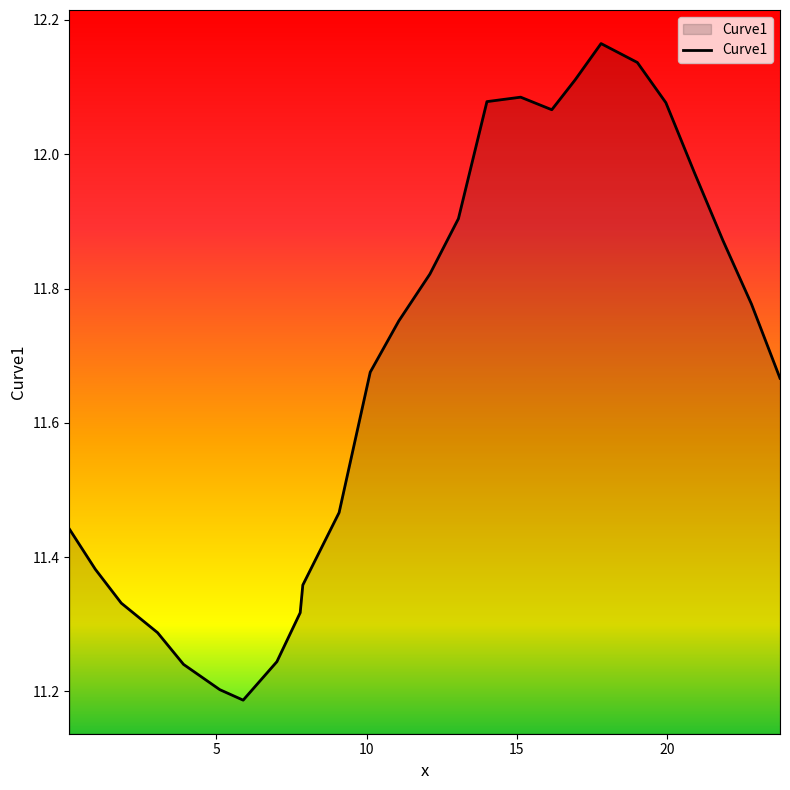

What is the difference between the maximum and minimum values?

1.0